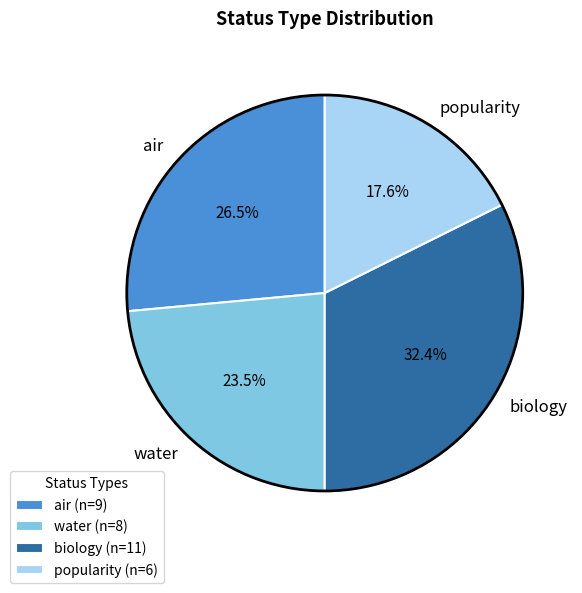

Which slice is the largest?

biology